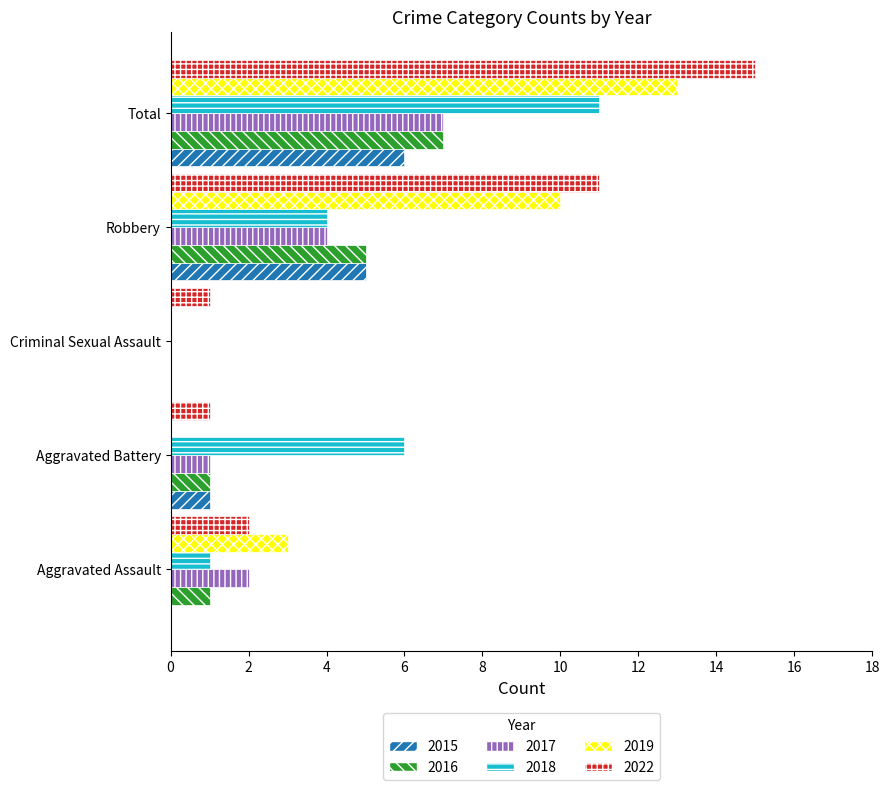

What is the total value across all series at Aggravated Assault?

9